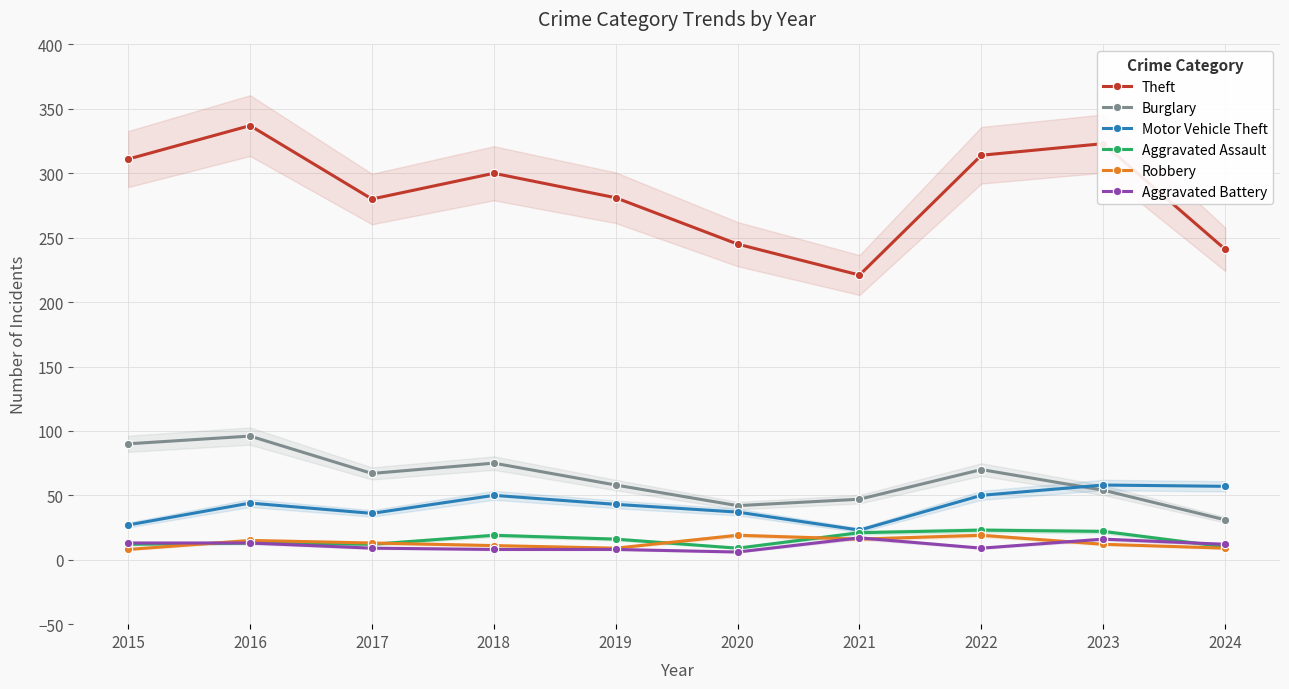

In Burglary, how many points are lower than both neighbors (excluding endpoints)?

2